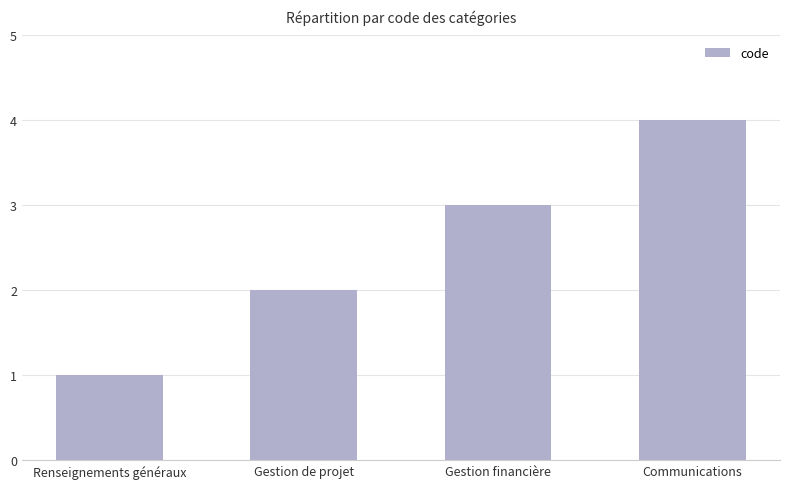

List the labels in order of value, smallest first.

Renseignements généraux, Gestion de projet, Gestion financière, Communications